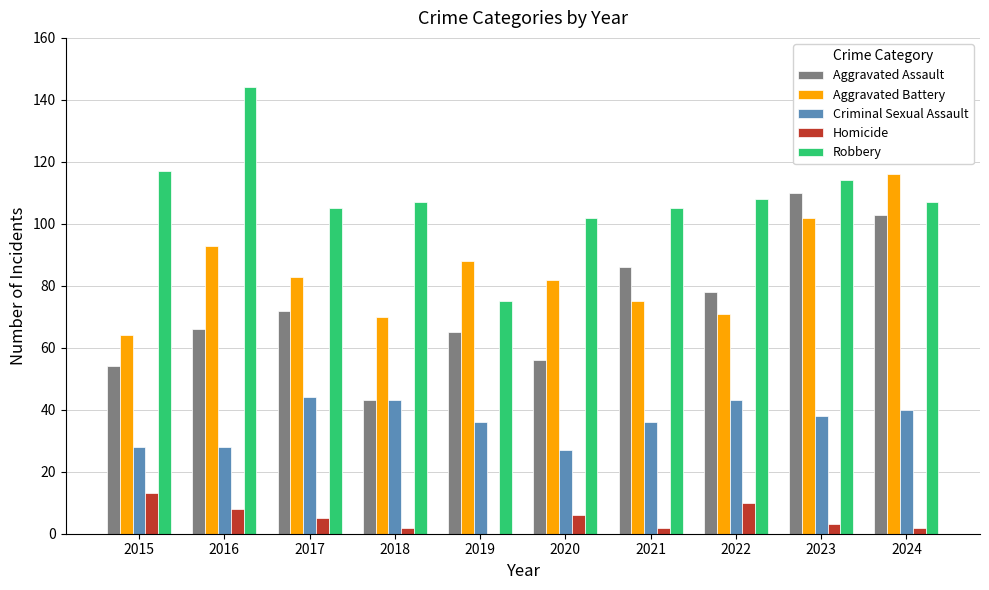

The value of Criminal Sexual Assault at 2022 is 43. True or false?

True